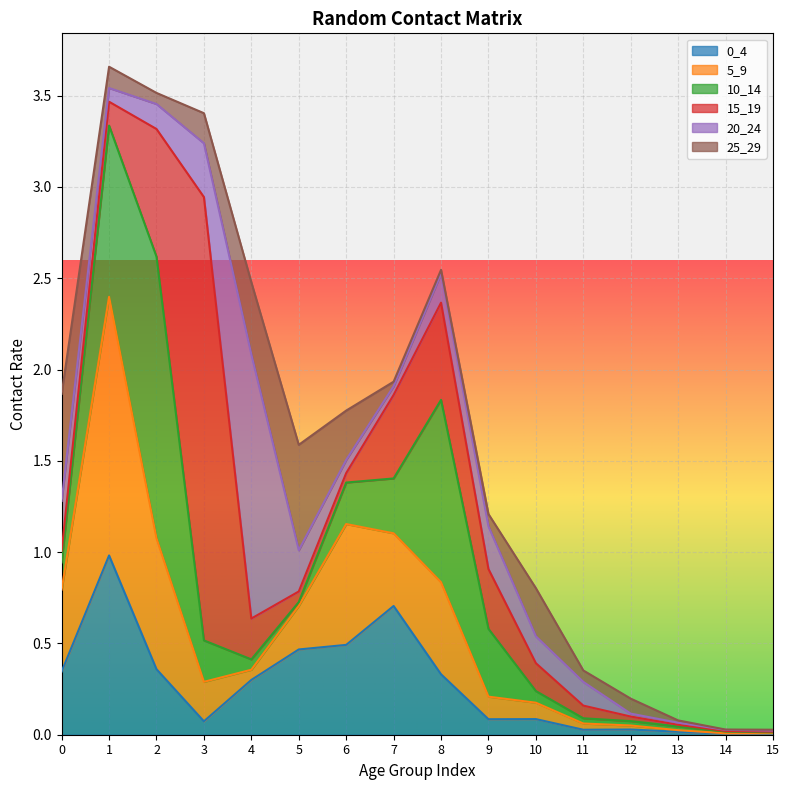

Reading left to right, what are all the values shown in this chart?

0_4: 0=0.3	1=1.0	2=0.4	3=0.1	4=0.3	5=0.5	6=0.5	7=0.7	8=0.3	9=0.1	10=0.1	11=0.0	12=0.0	13=0.0	14=0.0	15=0.0
5_9: 0=0.4	1=1.4	2=0.7	3=0.2	4=0.1	5=0.2	6=0.7	7=0.4	8=0.5	9=0.1	10=0.1	11=0.0	12=0.0	13=0.0	14=0.0	15=0.0
10_14: 0=0.1	1=0.9	2=1.5	3=0.2	4=0.1	5=0.0	6=0.2	7=0.3	8=1.0	9=0.4	10=0.1	11=0.0	12=0.0	13=0.0	14=0.0	15=0.0
15_19: 0=0.1	1=0.1	2=0.7	3=2.4	4=0.2	5=0.1	6=0.1	7=0.5	8=0.5	9=0.3	10=0.2	11=0.1	12=0.0	13=0.0	14=0.0	15=0.0
20_24: 0=0.3	1=0.1	2=0.1	3=0.3	4=1.4	5=0.2	6=0.1	7=0.0	8=0.2	9=0.2	10=0.1	11=0.1	12=0.0	13=0.0	14=0.0	15=0.0
25_29: 0=0.6	1=0.1	2=0.1	3=0.2	4=0.4	5=0.6	6=0.3	7=0.0	8=0.0	9=0.1	10=0.3	11=0.1	12=0.1	13=0.0	14=0.0	15=0.0